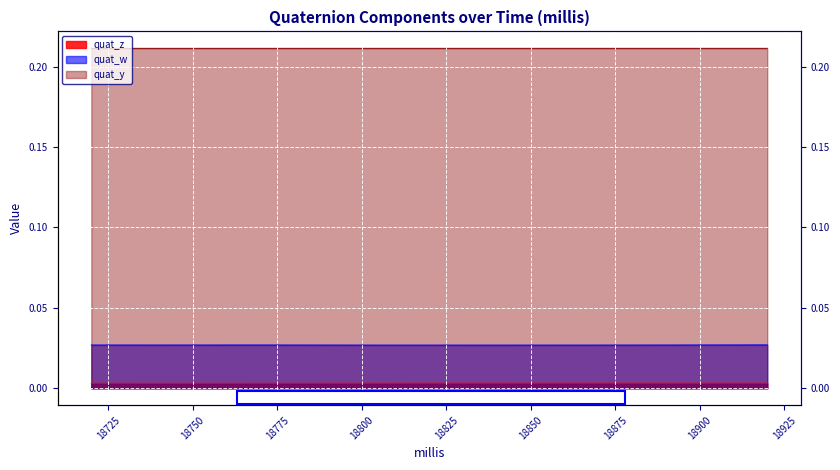

The value of quat_y at 18900 is 0.3. True or false?

False